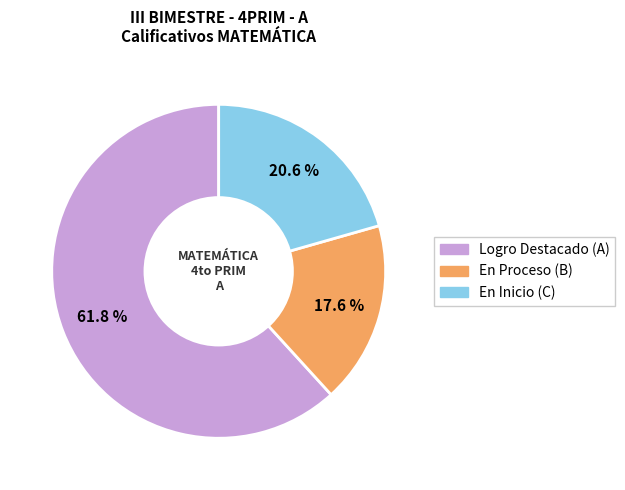

Does any single category account for the majority?

Yes